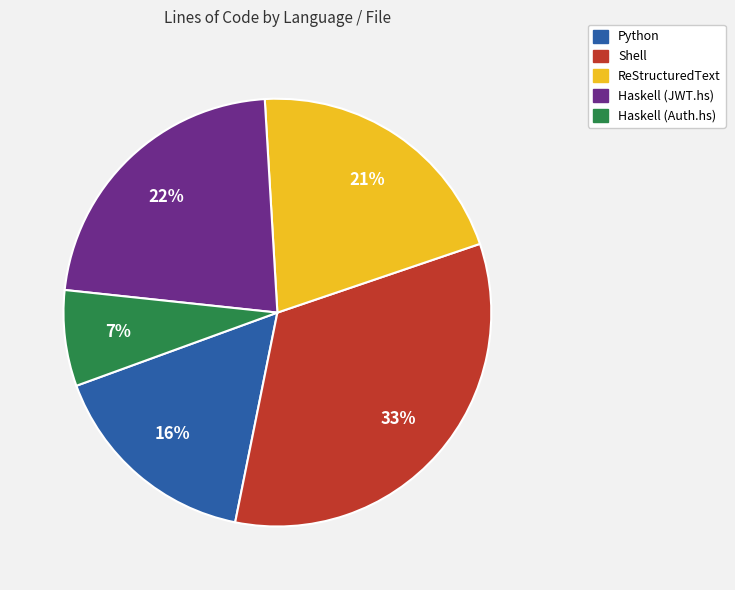

Is it true that ReStructuredText is 30% of the pie?

False